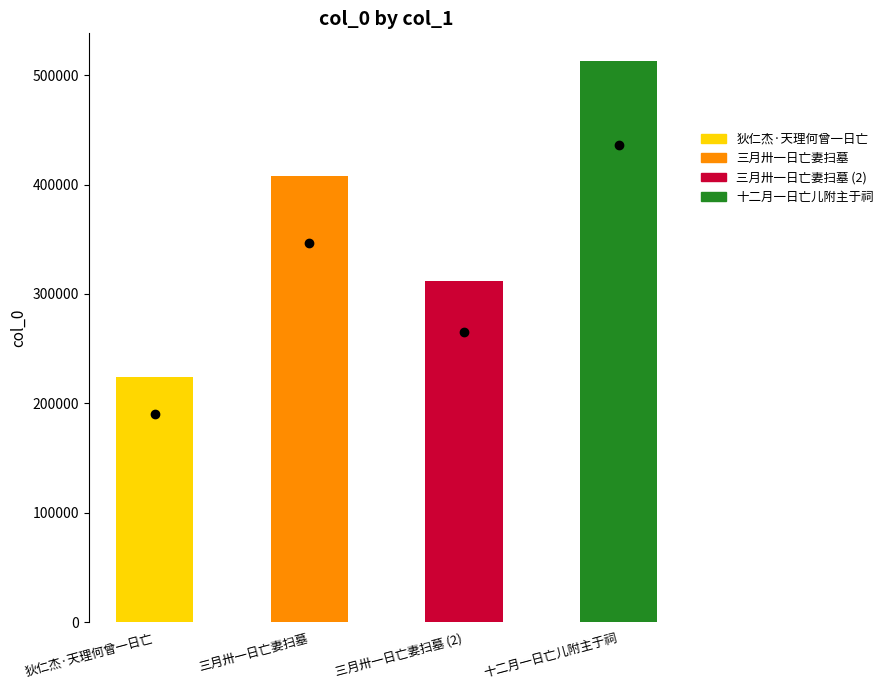

Which has a higher value, 三月卅一日亡妻扫墓 or 三月卅一日亡妻扫墓?

三月卅一日亡妻扫墓